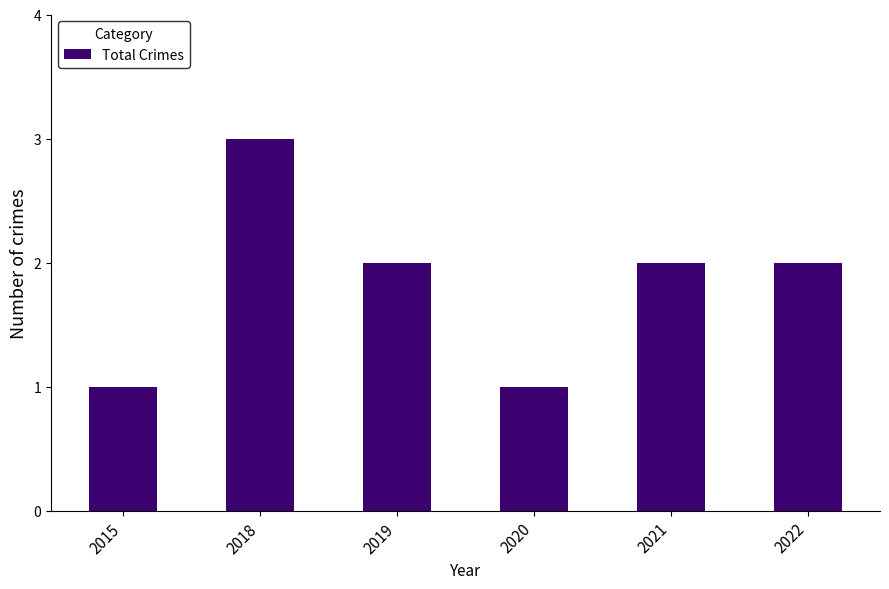

Between 2022 and 2015, which is larger?

2022